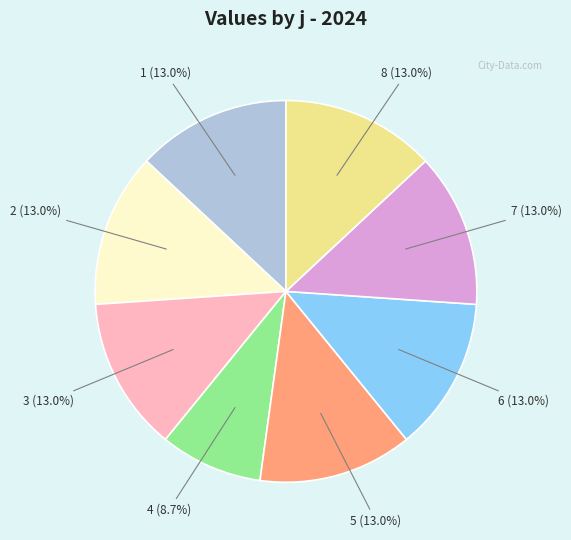

Does 8 (13.0%) account for over 50% of the chart?

No